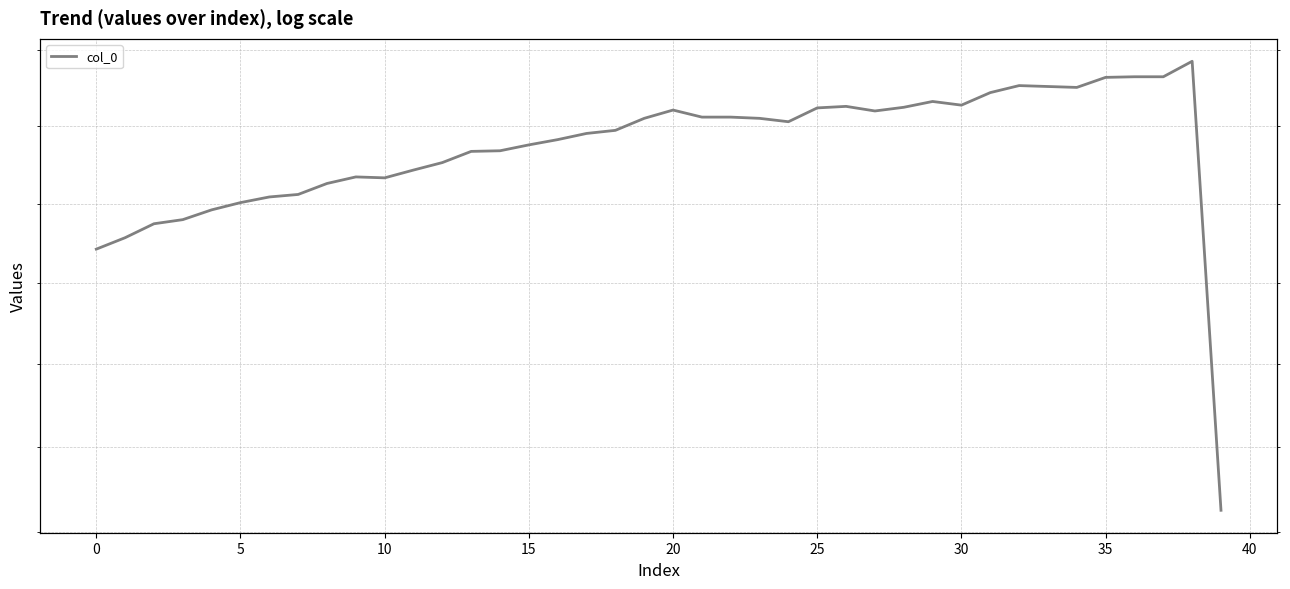

True or false: there are more than 0 points higher than both neighbors.

True